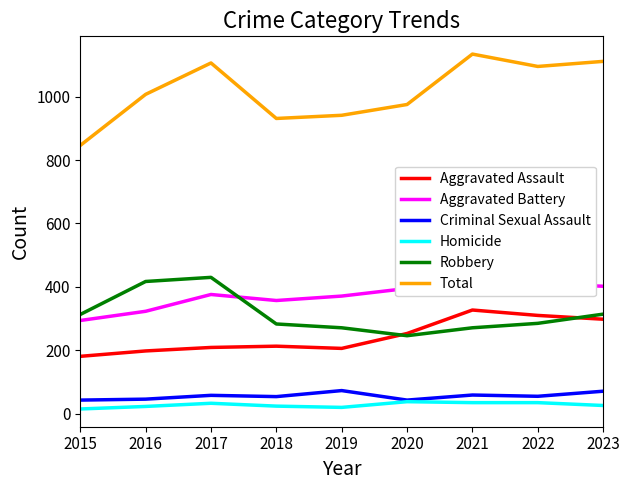

How many series are shown in this chart?

6